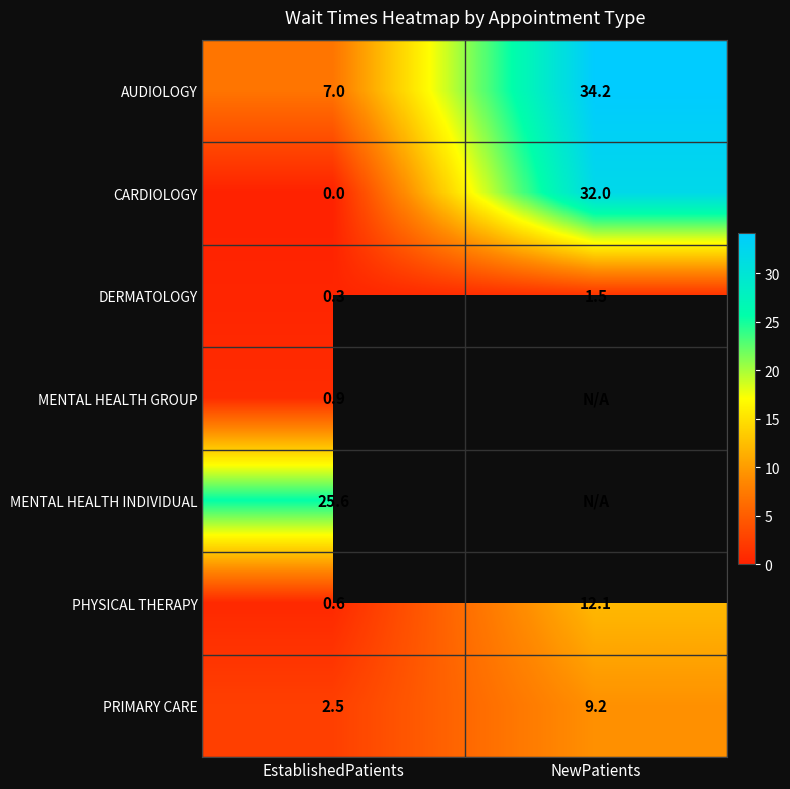

At which label is PRIMARY CARE closest to 5?

EstablishedPatients